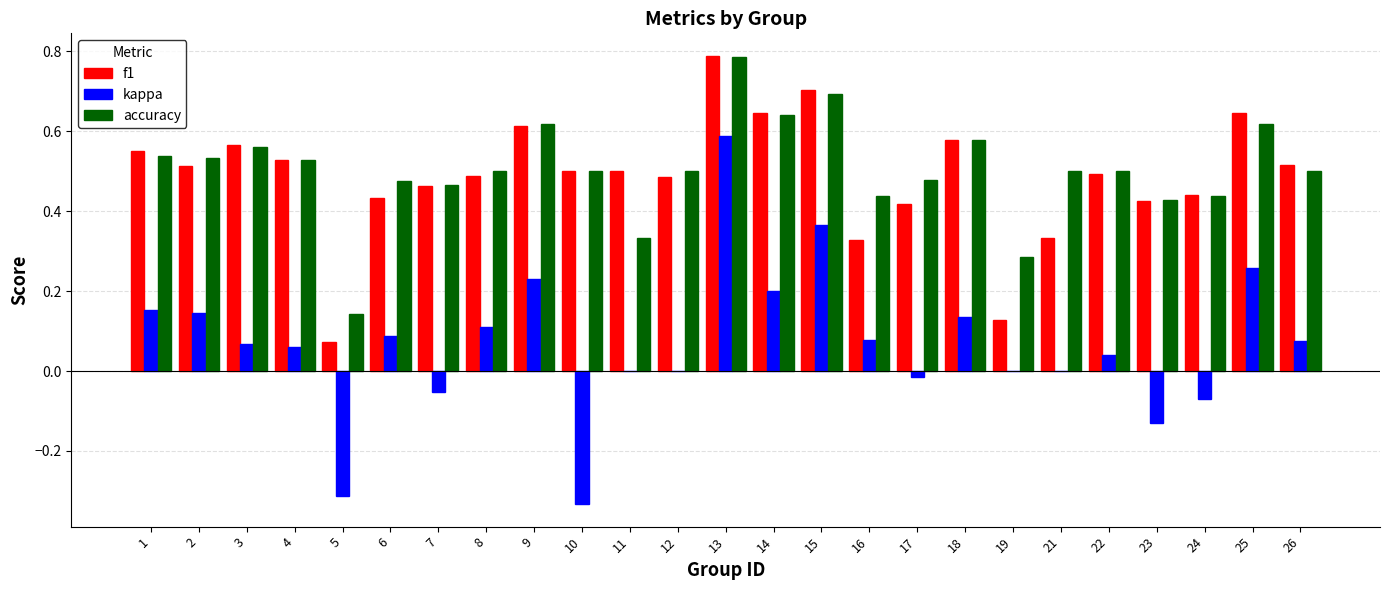

At which category is the sum across all series the highest?

13